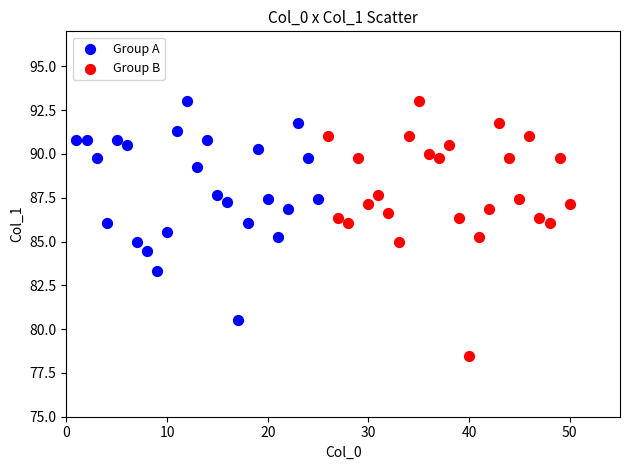

Which series contains the lowest Y value?

Group B